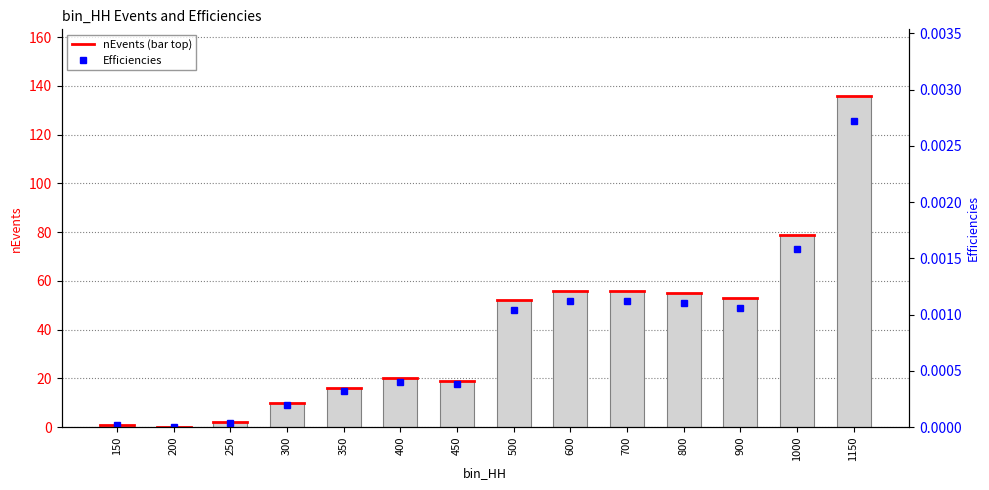

Reading left to right, what are all the values shown in this chart?

nEvents: 150=1.0	200=0.0	250=2.0	300=10.0	350=16.0	400=20.0	450=19.0	500=52.0	600=56.0	700=56.0	800=55.0	900=53.0	1000=79.0	1150=136.0
Efficiencies: 150=0.0	200=0.0	250=0.0	300=0.0	350=0.0	400=0.0	450=0.0	500=0.0	600=0.0	700=0.0	800=0.0	900=0.0	1000=0.0	1150=0.0